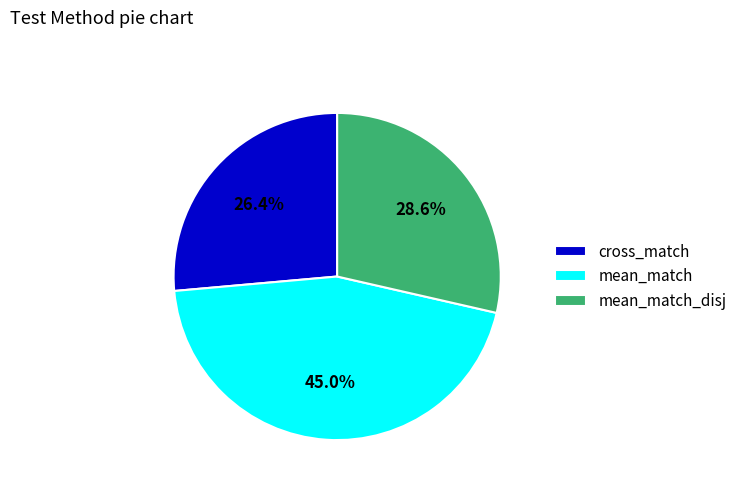

How many slices are in this pie chart?

3